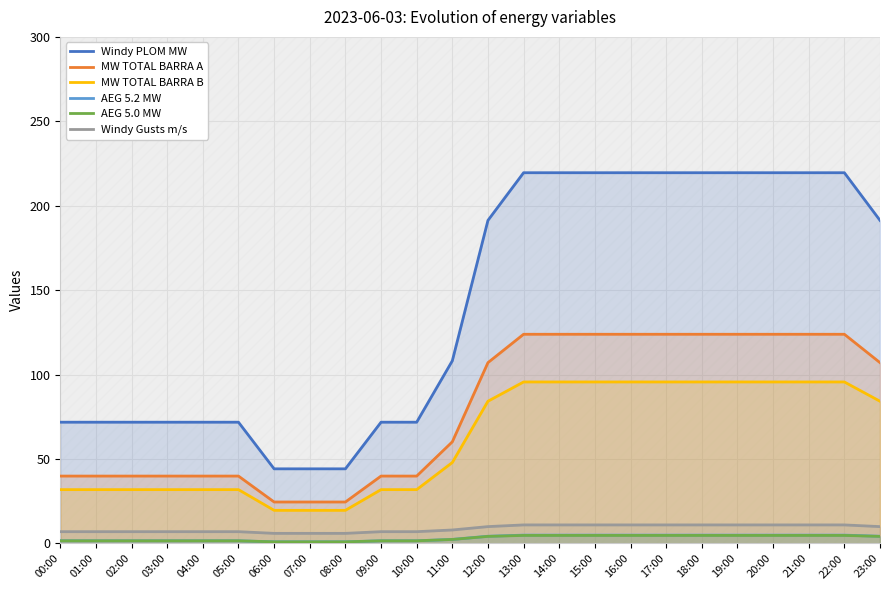

What is the difference between the maximum and minimum values in the AEG 5.0 MW series?

3.8